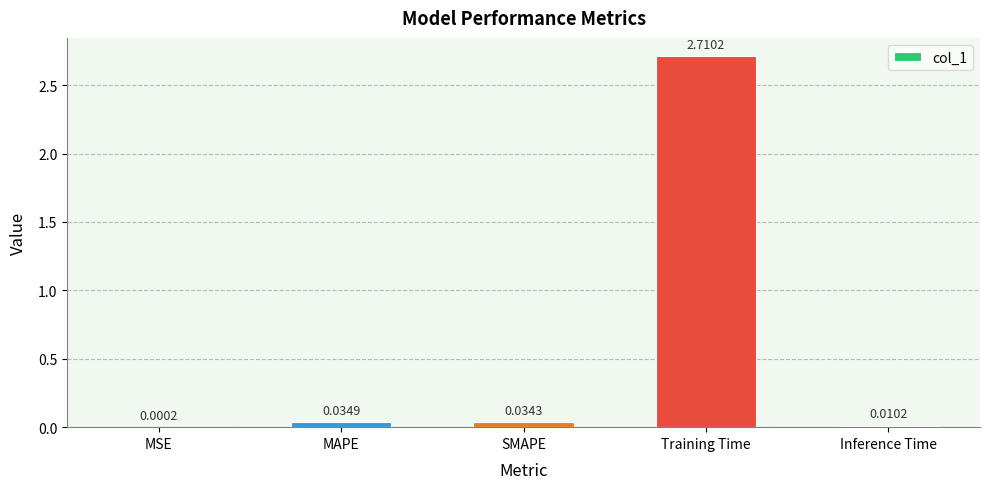

At which category does the chart reach its peak across all series?

Training Time